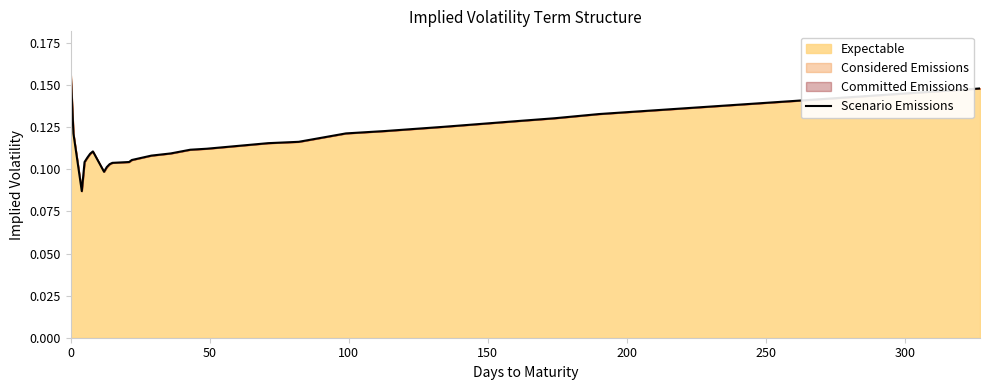

Count the values in the range 0 to 1.

26